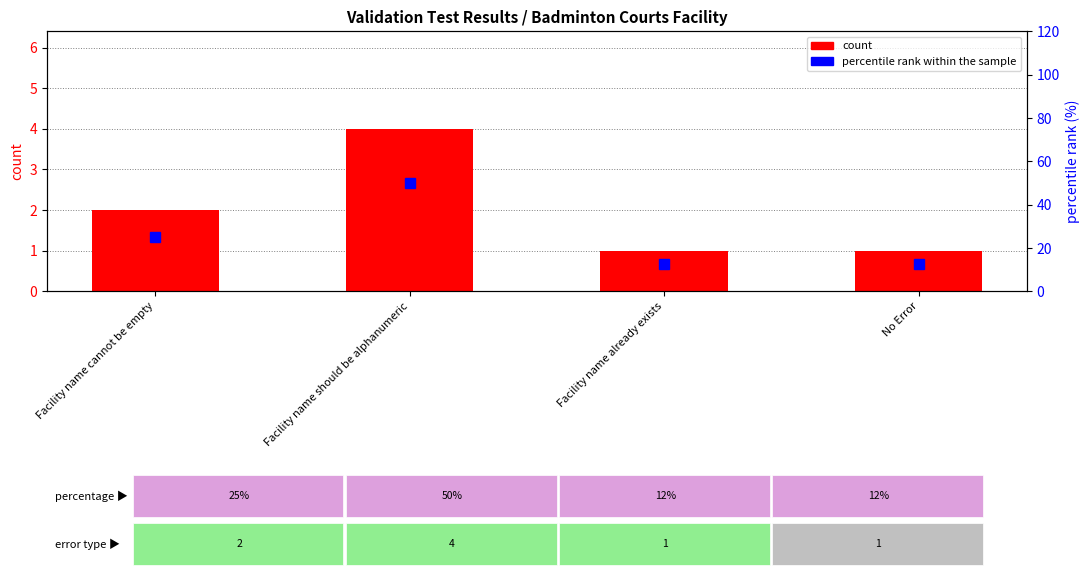

How many data points in percentile rank within the sample are less than 25?

2